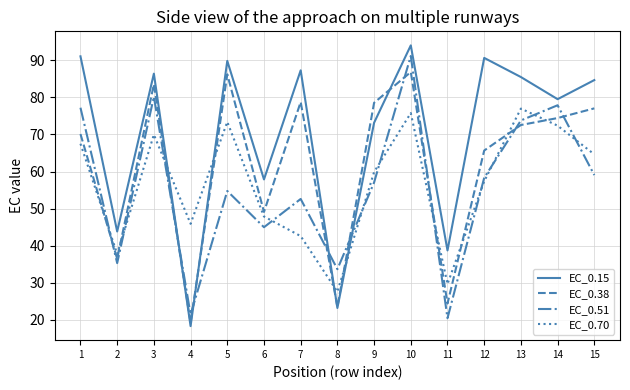

What is the greatest value displayed?

94.1